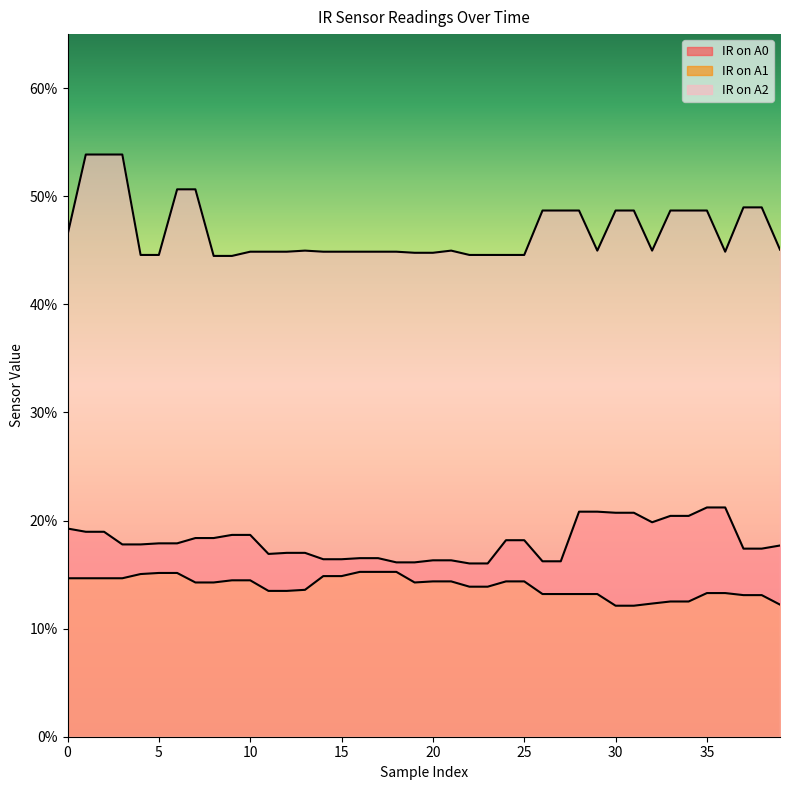

At how many categories does at least one series exceed 0?

40